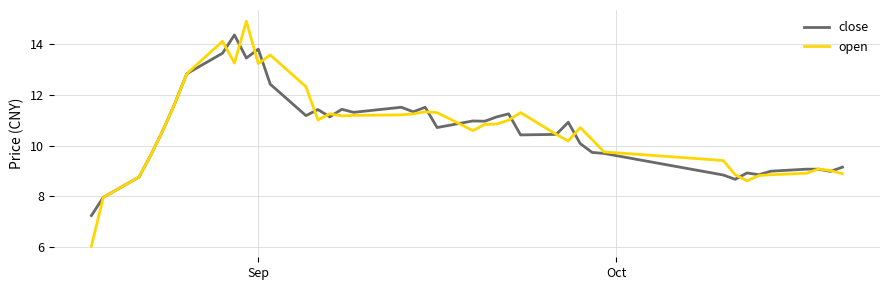

Which series has the widest spread of values?

open